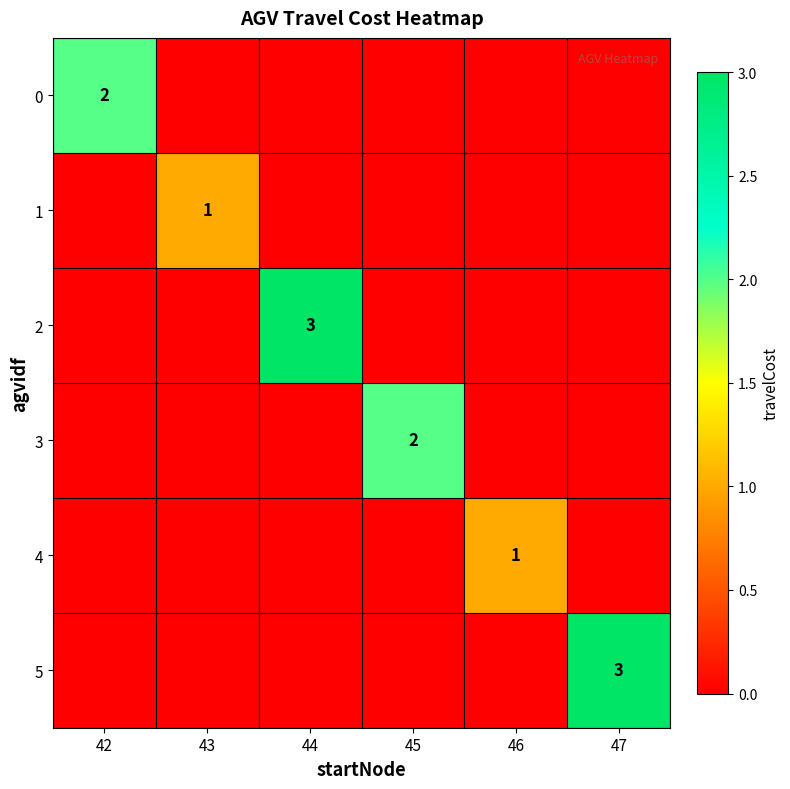

Which series has the largest total across all categories?

2